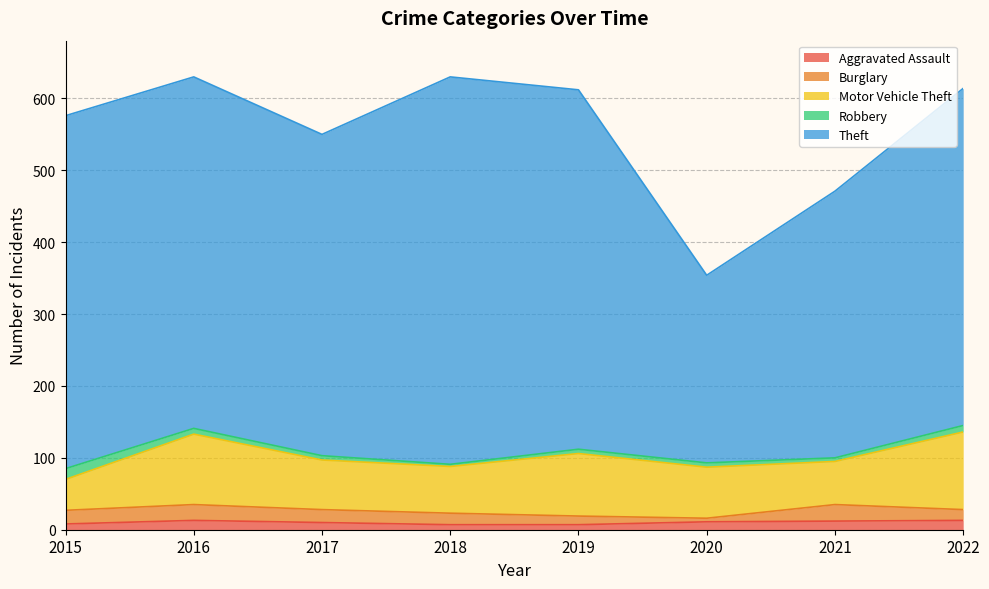

How many data points in Motor Vehicle Theft are above 71?

3